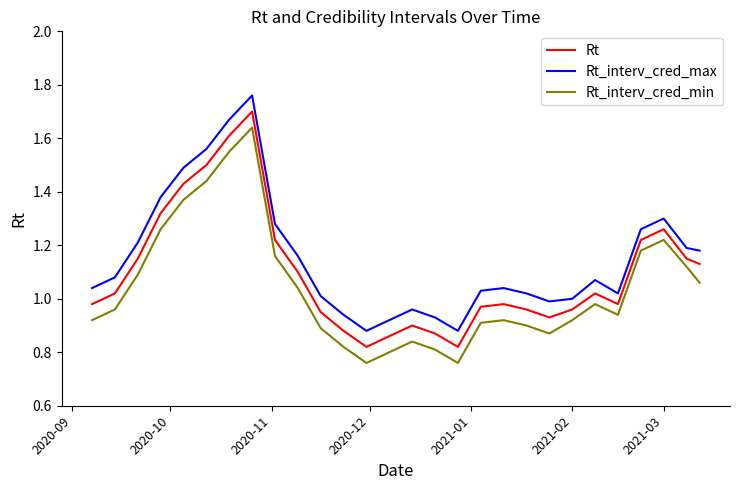

True or false: Rt_interv_cred_max and Rt intersect in this chart.

False